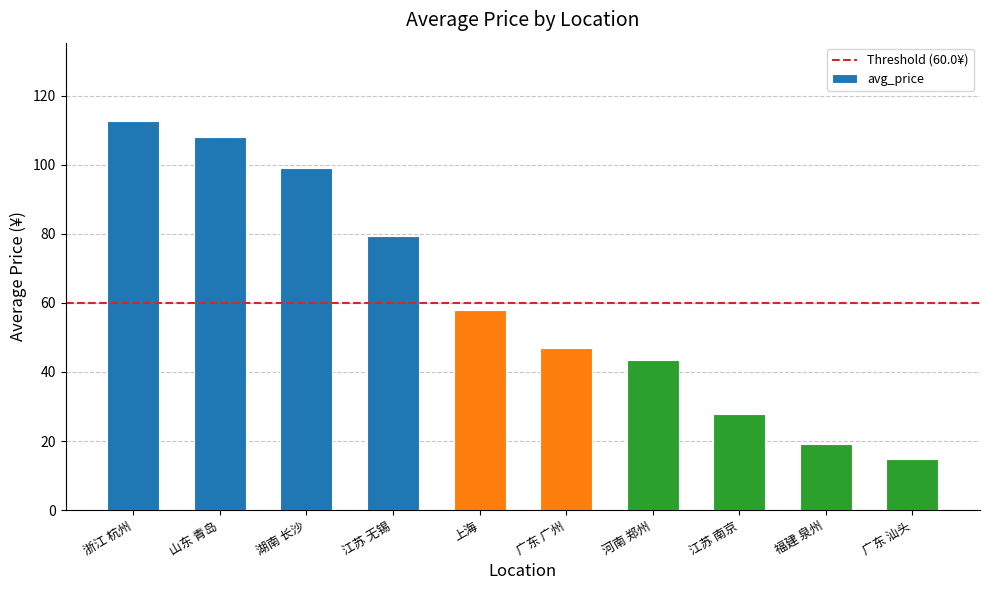

Which category has the lowest value across all series?

广东 汕头